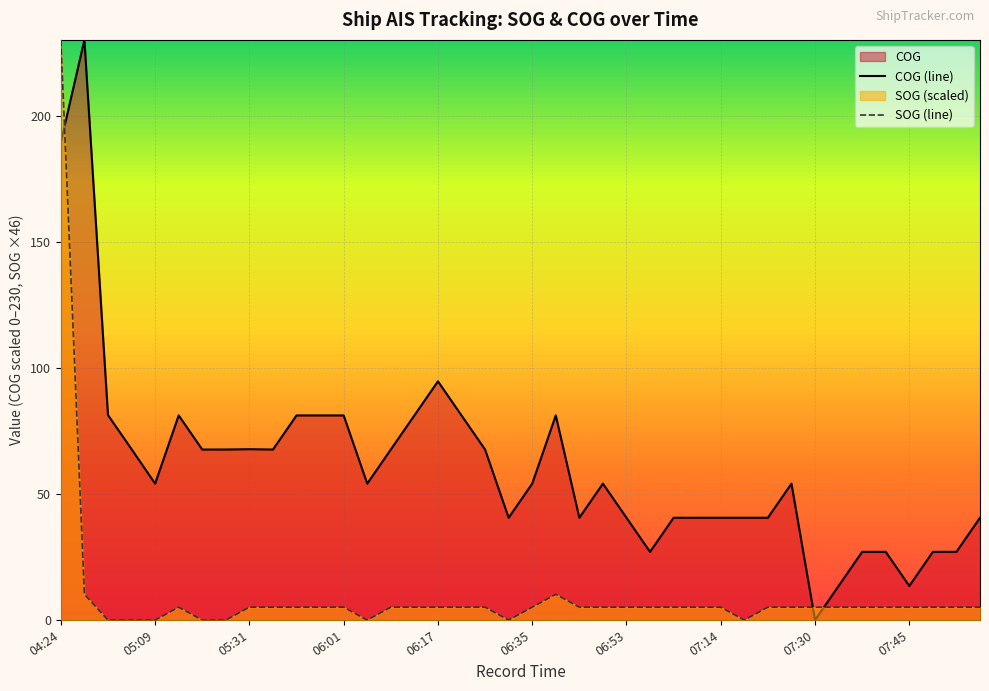

Does the chart display data point markers on the line(s)?

No